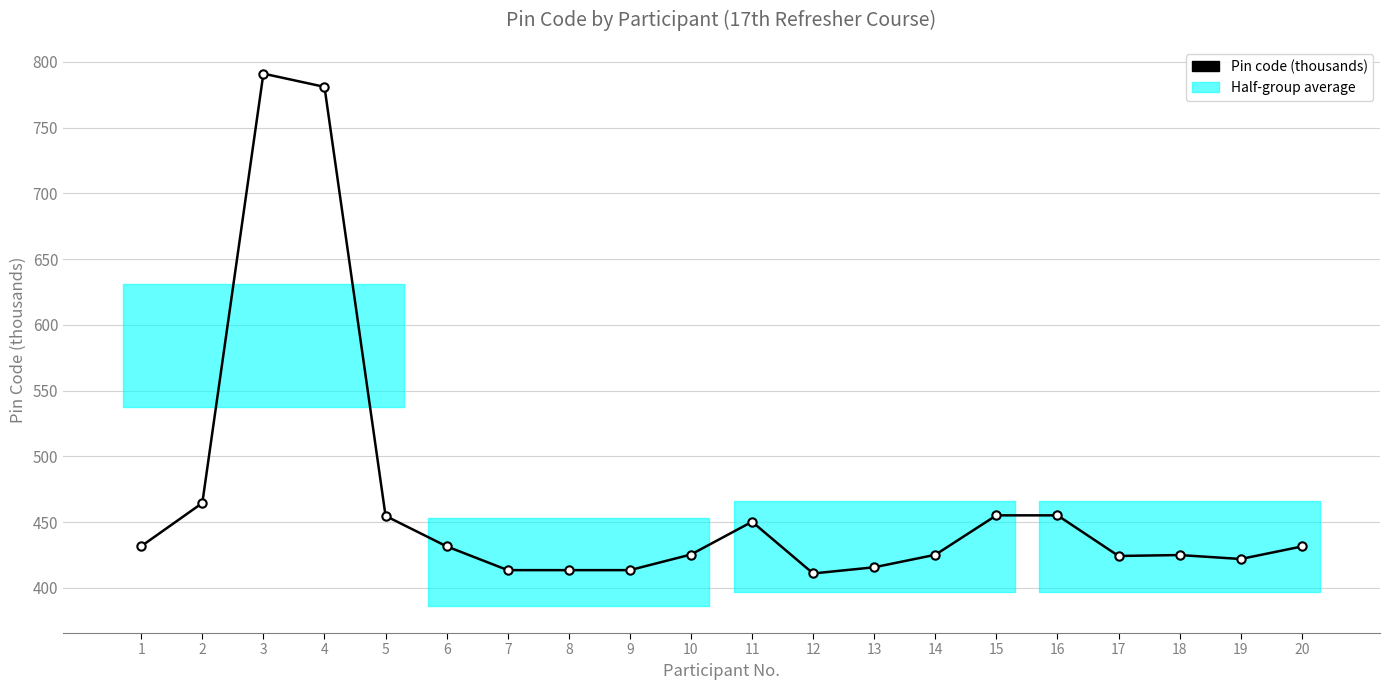

What is the change in value from 9 to 15?

+41.7